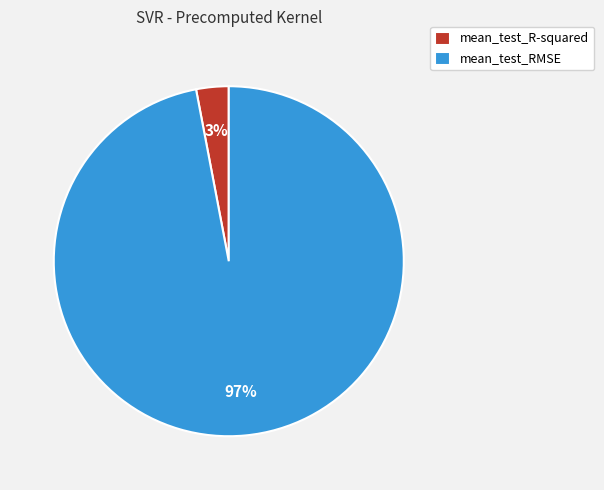

Combined, do mean_test_RMSE and mean_test_R-squared account for over 50%?

Yes